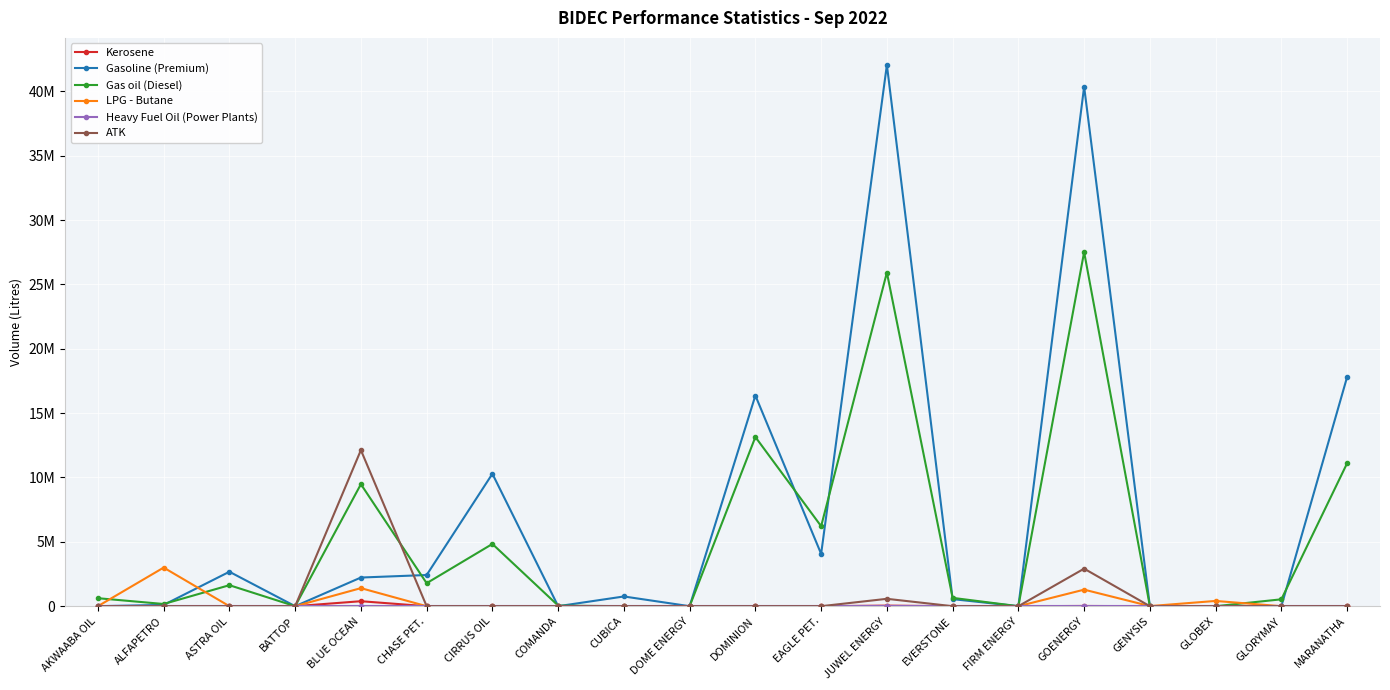

Does the chart have visible grid lines?

Yes